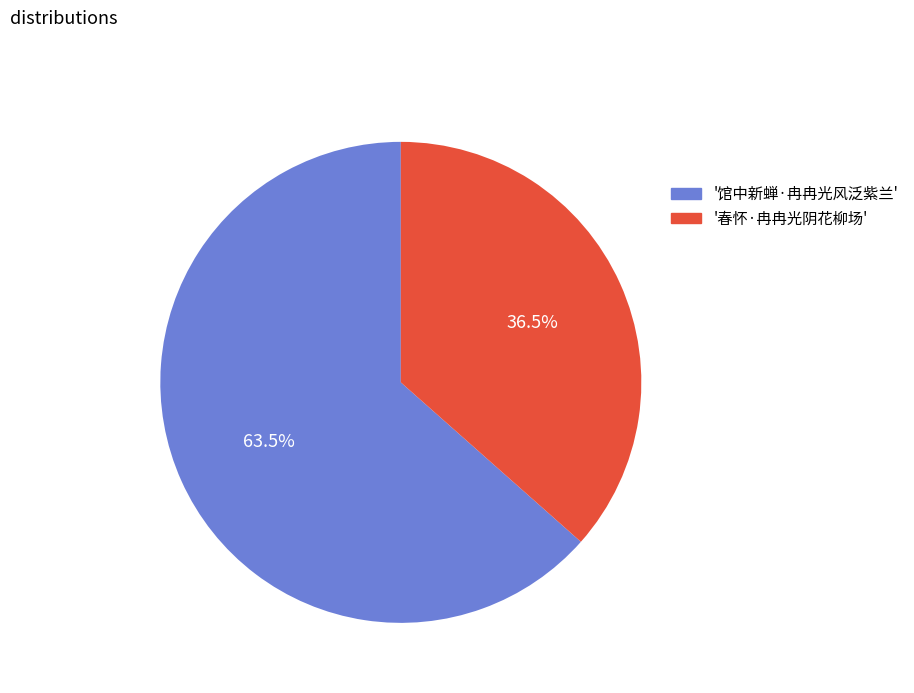

Which category has the biggest portion of the pie?

'馆中新蝉·冉冉光风泛紫兰'